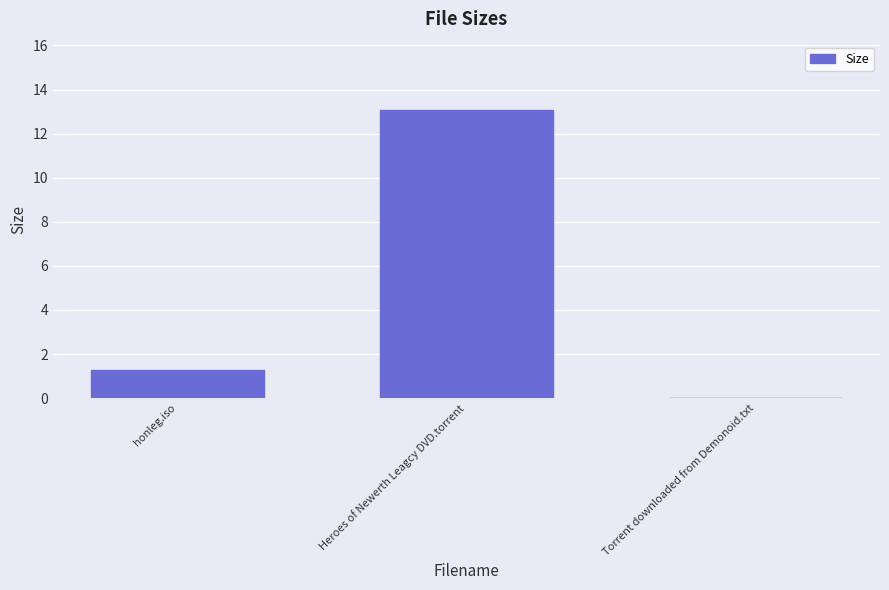

Approximately how many times larger is the value at Heroes of Newerth Leagcy DVD.torrent compared to honleg.iso?

10.3